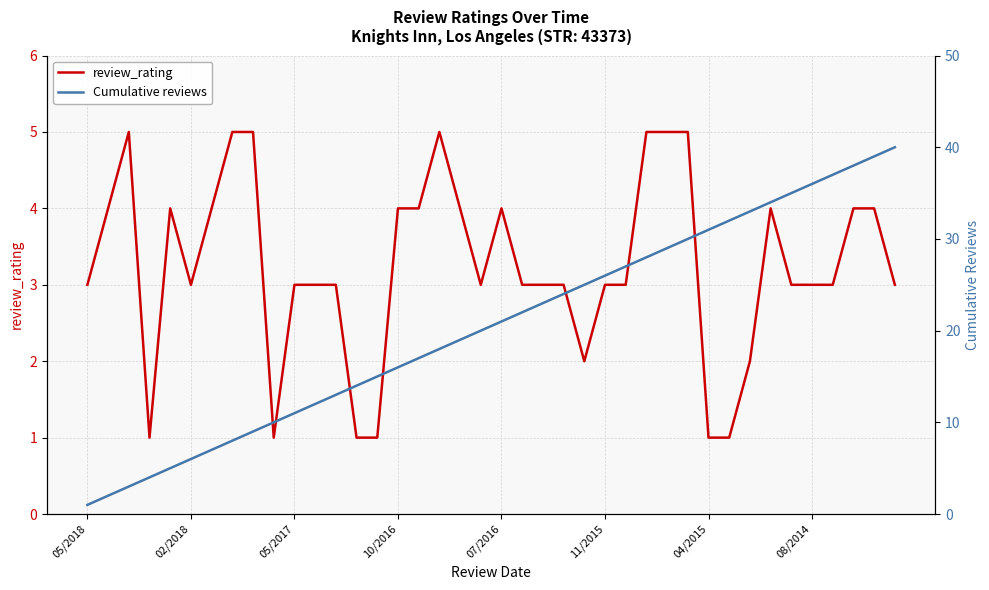

How many values in the review_rating series exceed 3?

17